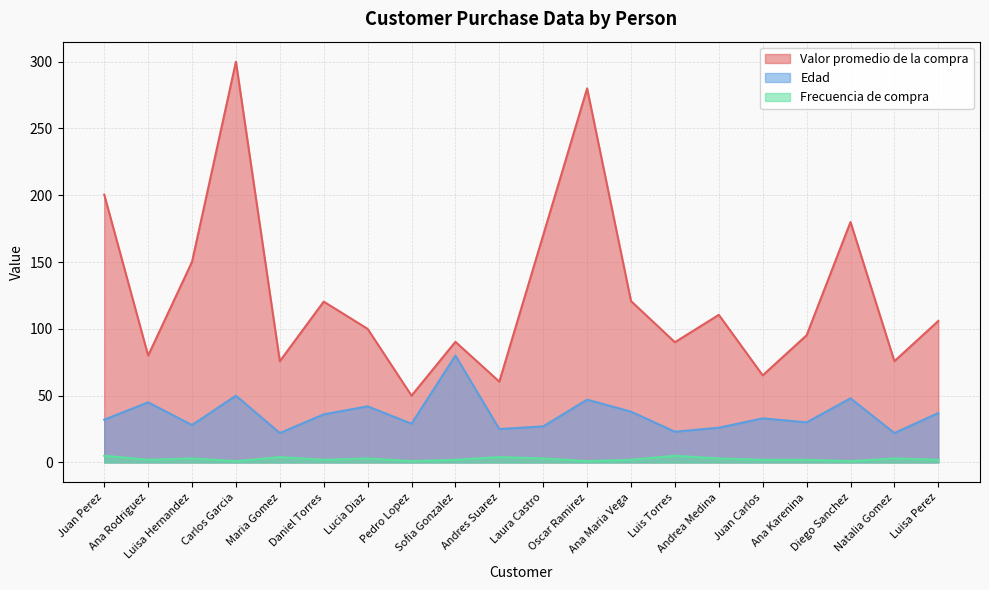

Reading left to right, list all the values displayed in this chart.

Valor promedio de la compra: 200.5	80.0	150.2	300.0	75.8	120.4	100.0	50.0	90.3	60.5	170.2	280.0	120.8	90.0	110.5	65.2	95.2	180.0	75.8	105.9
Edad: 32.0	45.0	28.0	50.0	22.0	36.0	42.0	29.0	80.0	25.0	27.0	47.0	38.0	23.0	26.0	33.0	30.0	48.0	22.0	37.0
Frecuencia de compra: 5.0	2.0	3.0	1.0	4.0	2.0	3.0	1.0	2.0	4.0	3.0	1.0	2.0	5.0	3.0	2.0	2.0	1.0	3.0	2.0